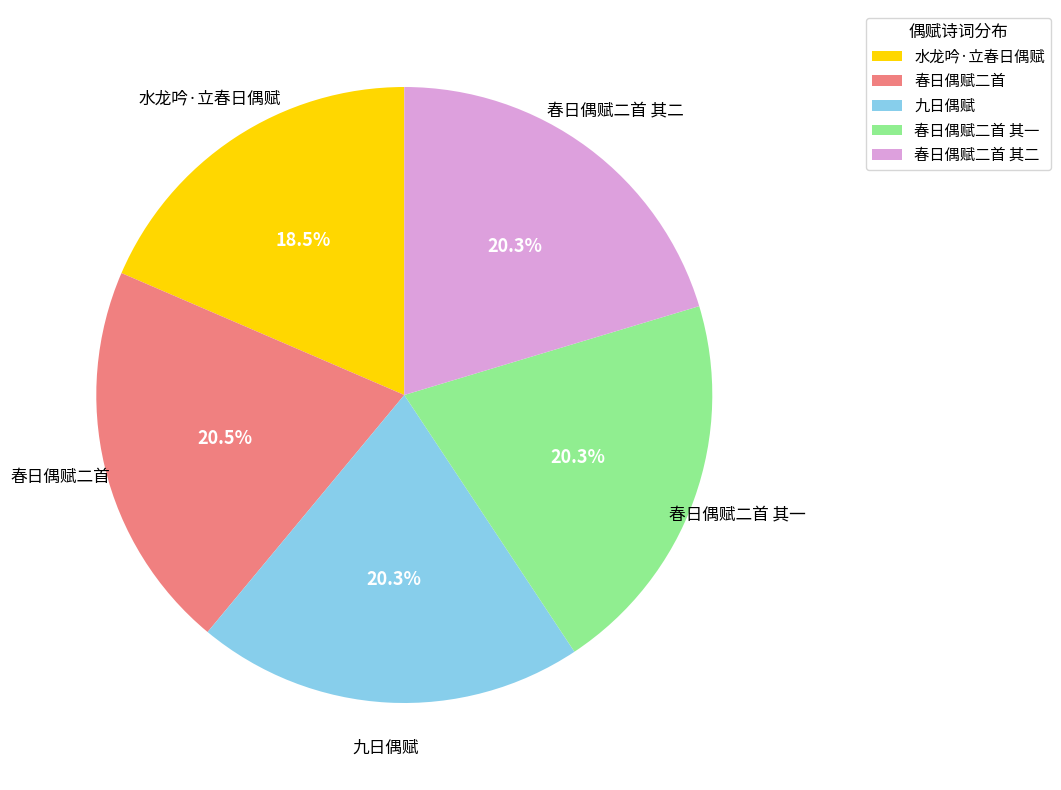

How much of the chart is everything except 九日偶赋?

79.7%